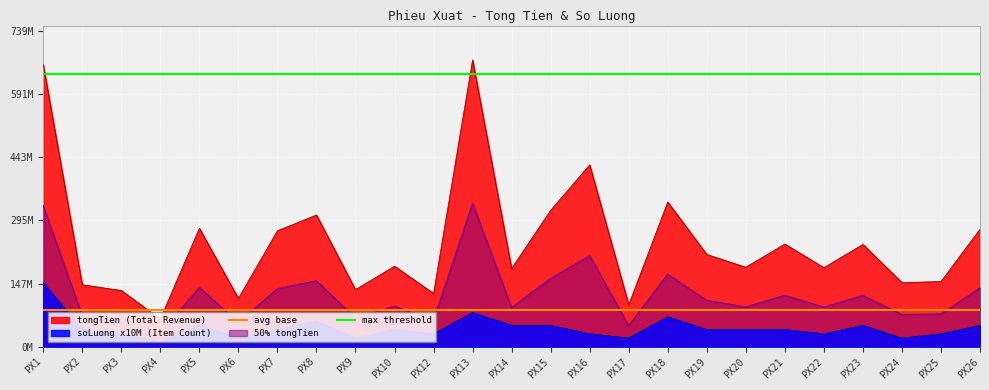

The value of max threshold at PX3 is 638400000. True or false?

True